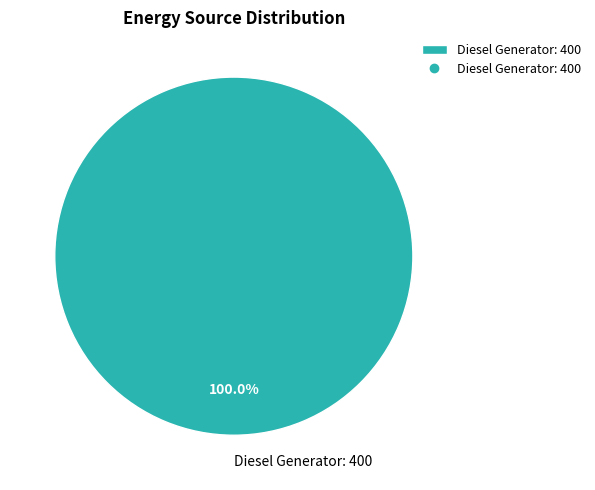

Is there a majority slice in this chart?

Yes